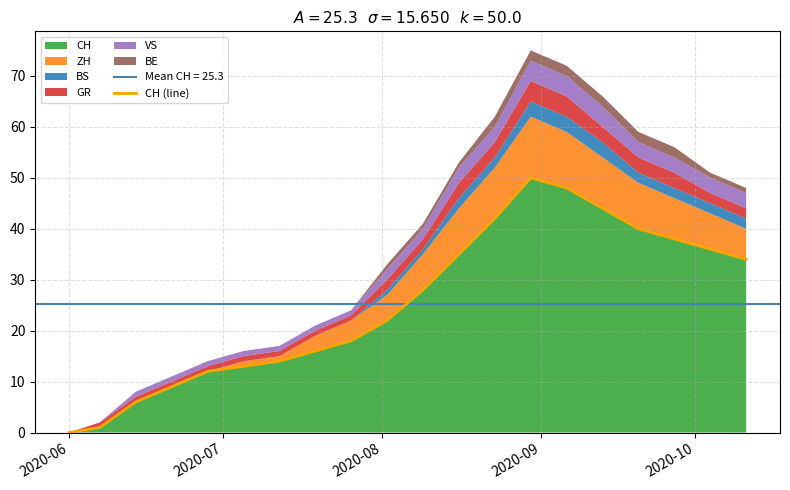

What is the highest value of the CH series?

50